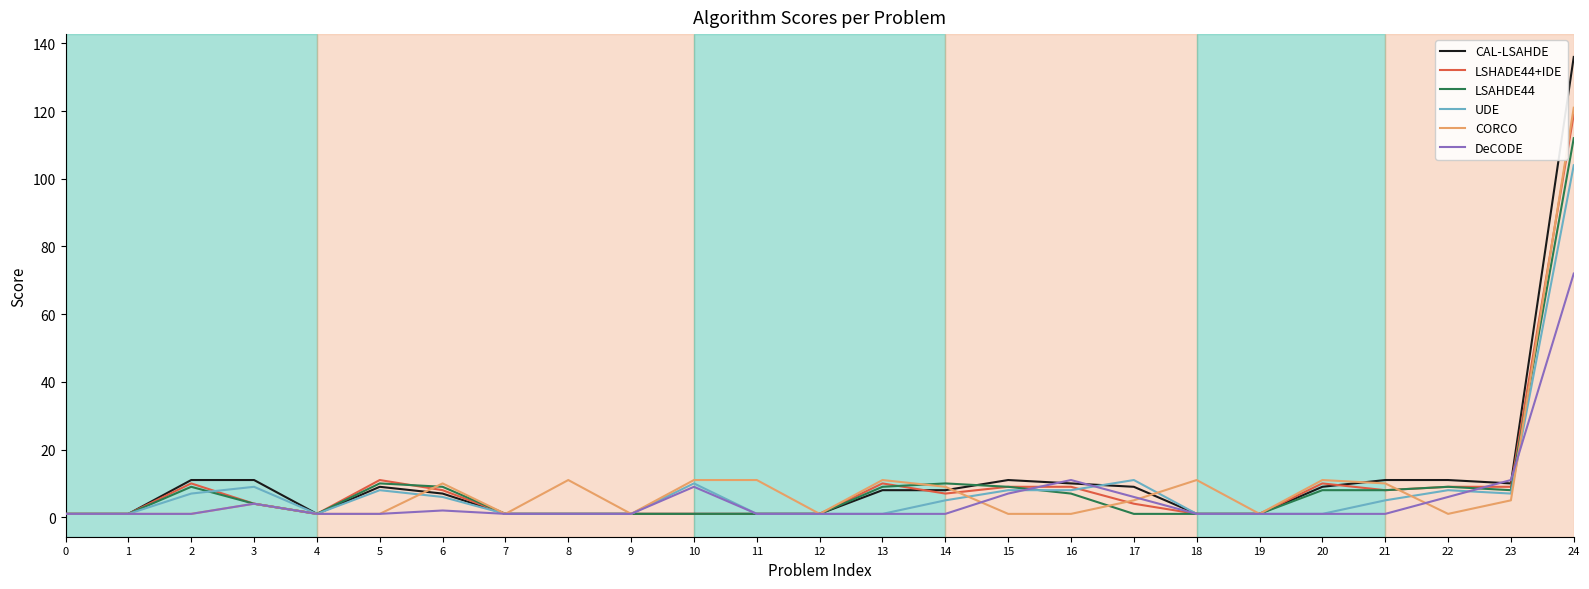

What is the sum of all UDE values?

208